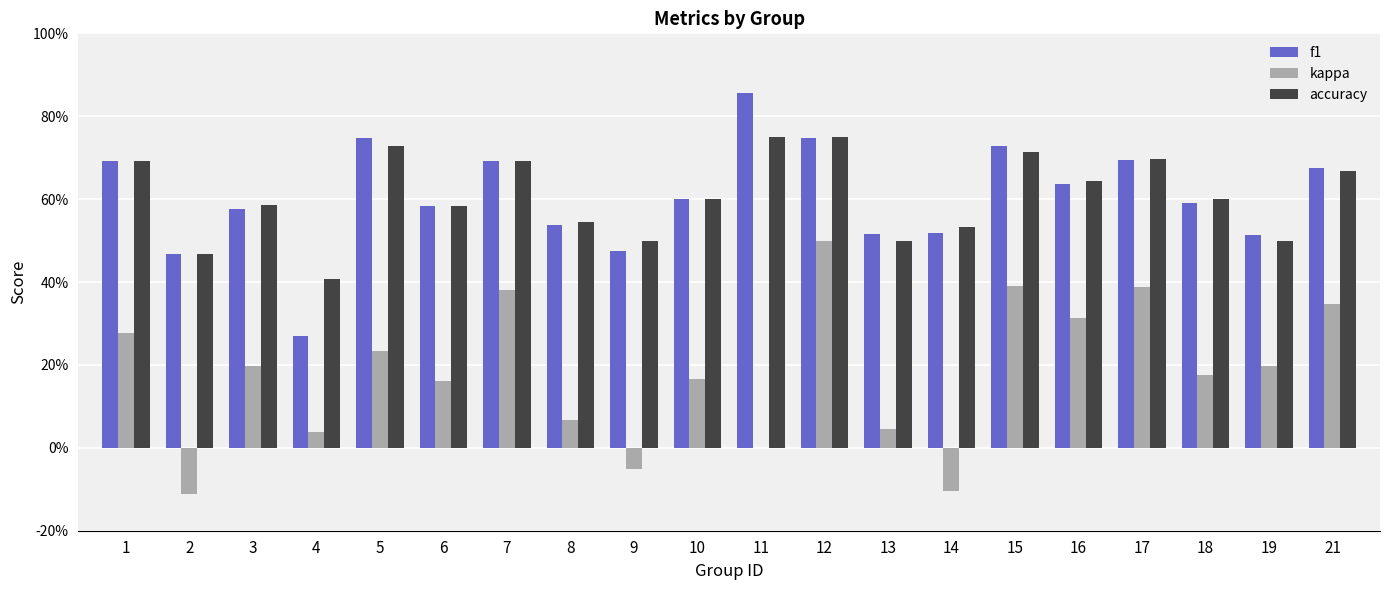

At which category does the chart reach its peak across all series?

11